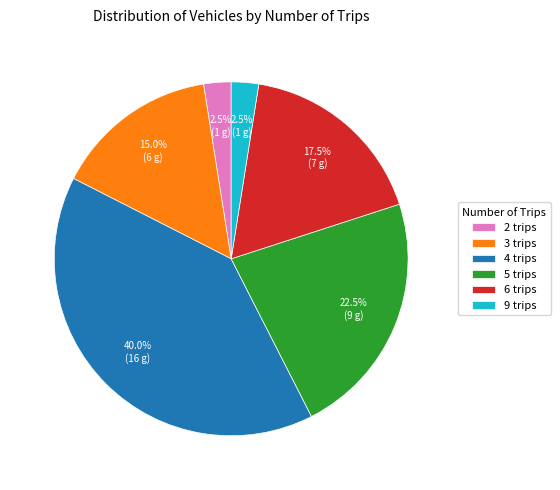

Between 6 trips and 5 trips, which is larger?

5 trips